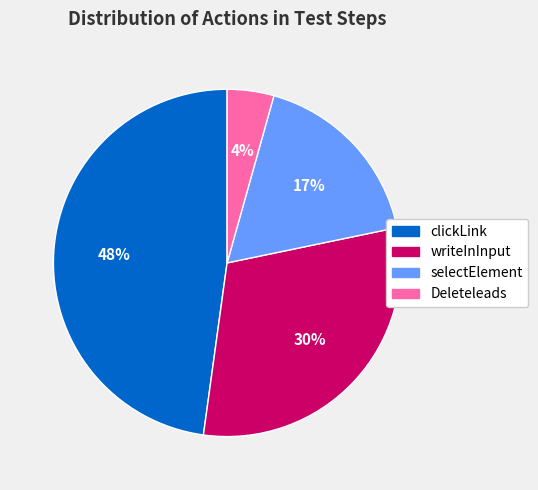

Is the sum of Deleteleads and selectElement greater than half?

No